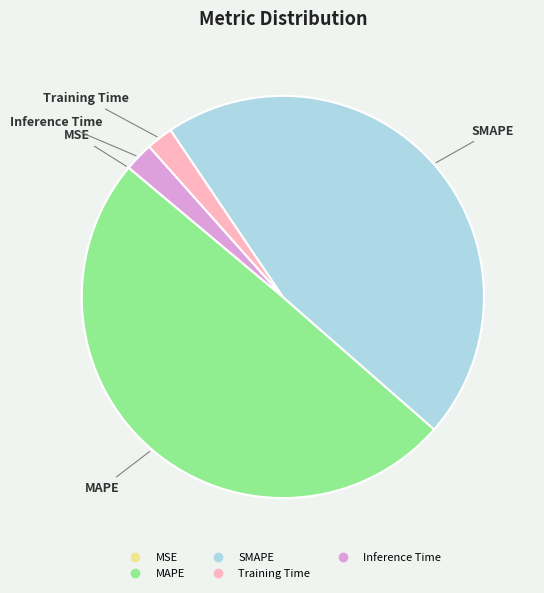

Is it true that SMAPE is 52% of the pie?

False